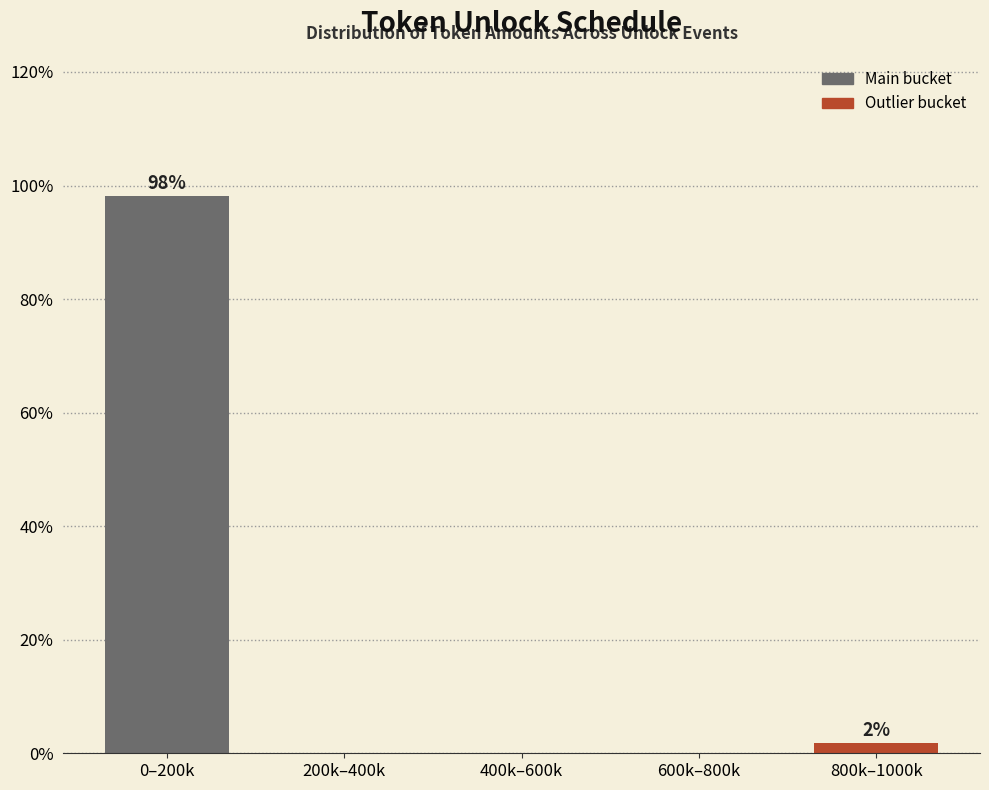

Reading right to left, extract all data points from this chart.

800k–1000k=1.9	600k–800k=0.0	400k–600k=0.0	200k–400k=0.0	0–200k=98.1